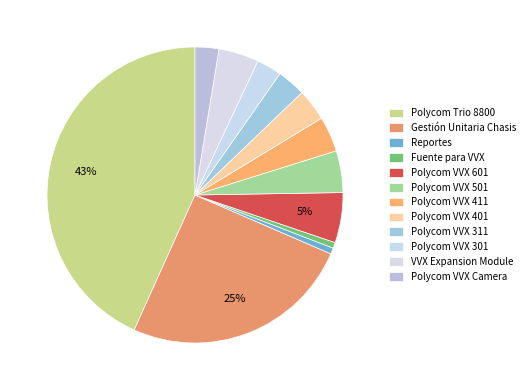

How many segments does this pie chart have?

12